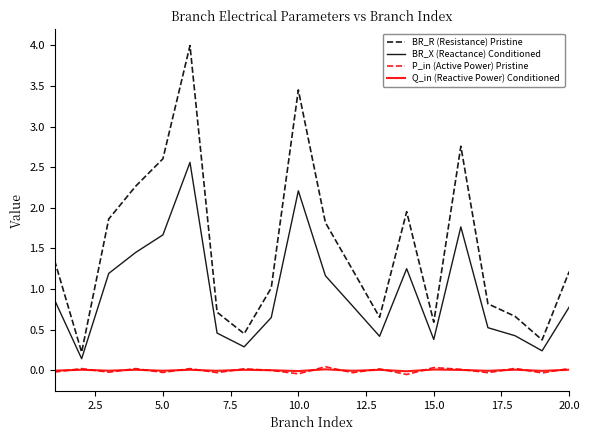

Does the chart display data point markers on the line(s)?

No